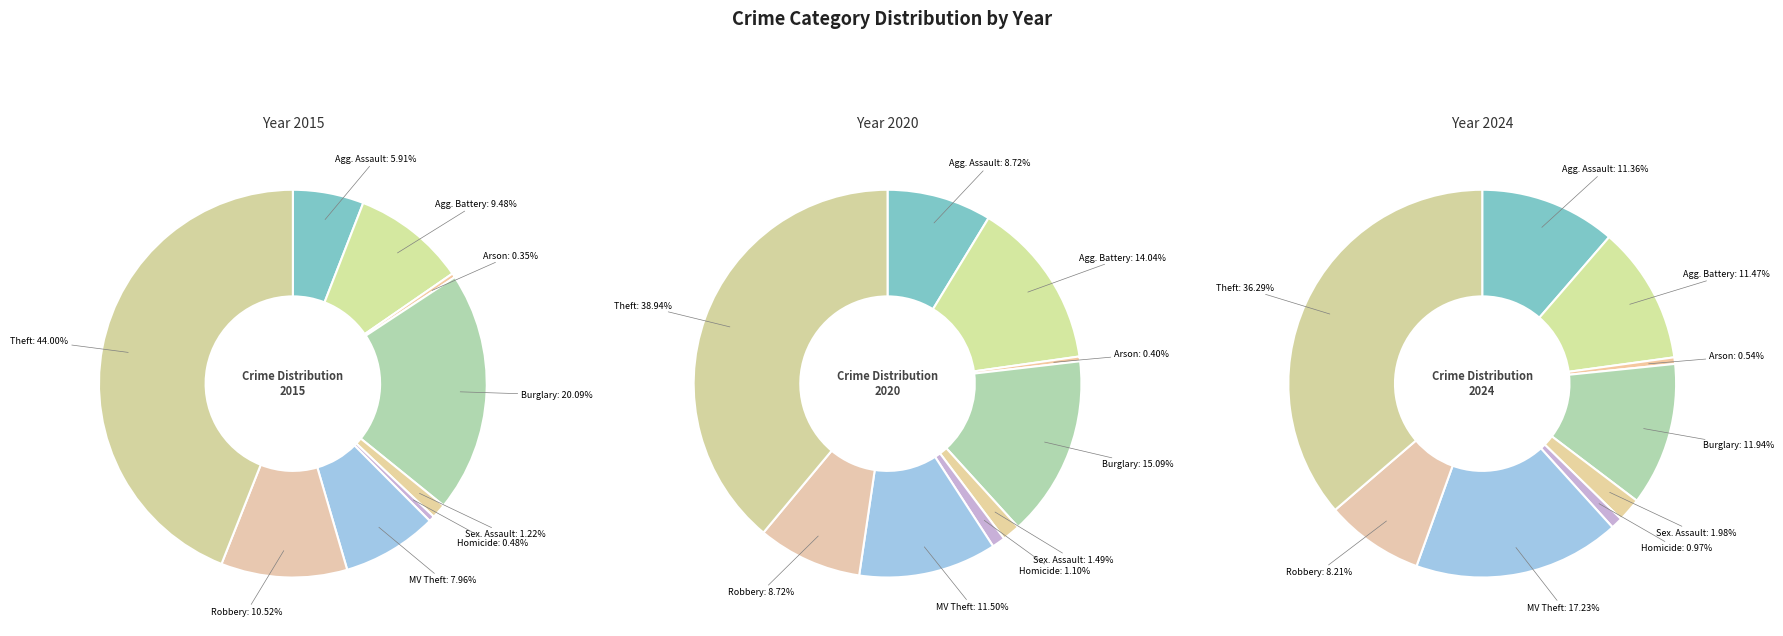

To the nearest percent, what is the difference between the largest and smallest slice percentages?

36%